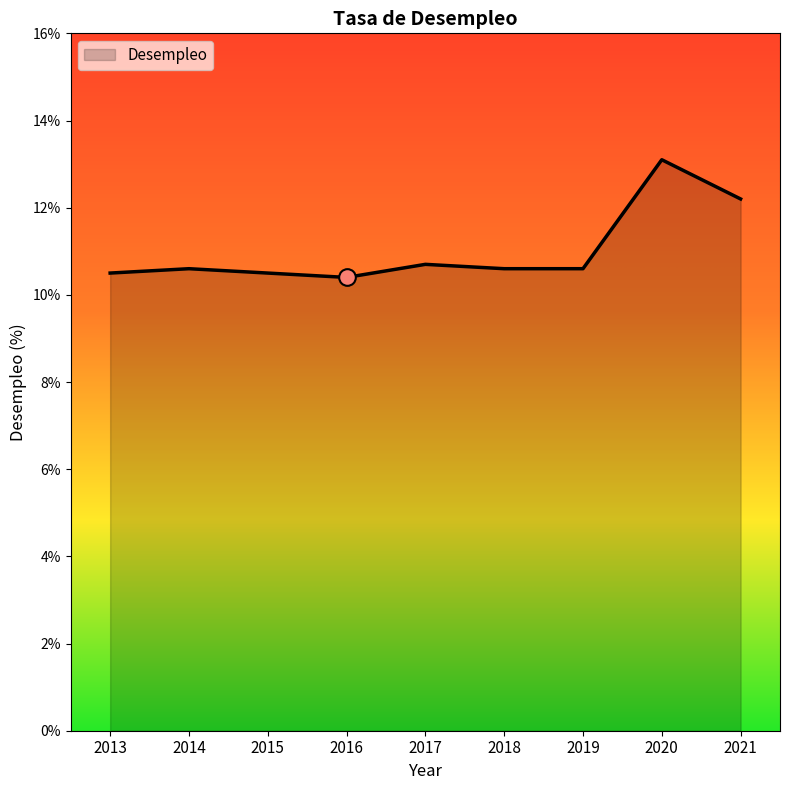

Approximately how many times larger is the value at 2013 compared to 2014?

1.0